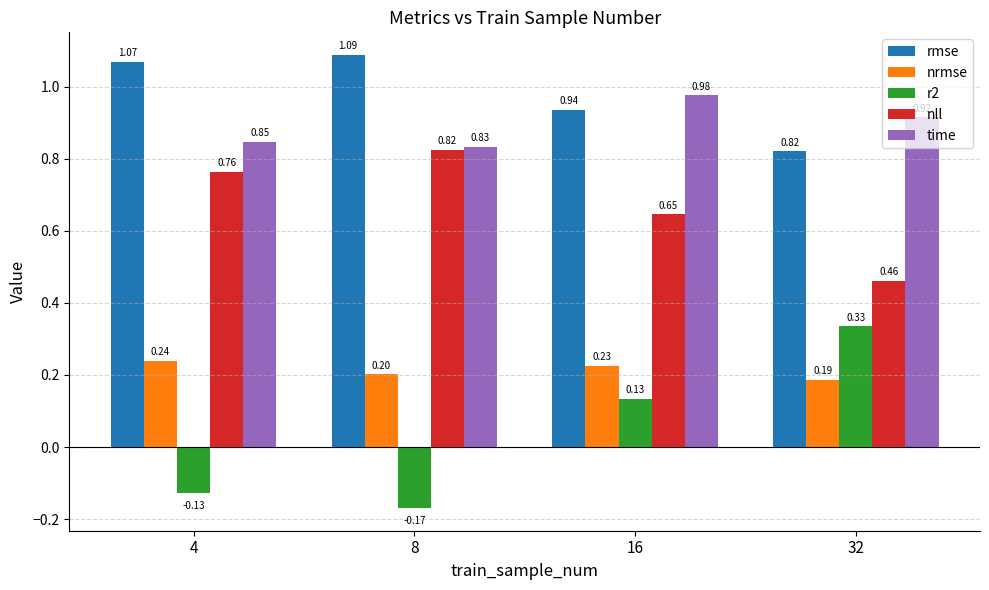

Which series has the widest spread of values?

r2